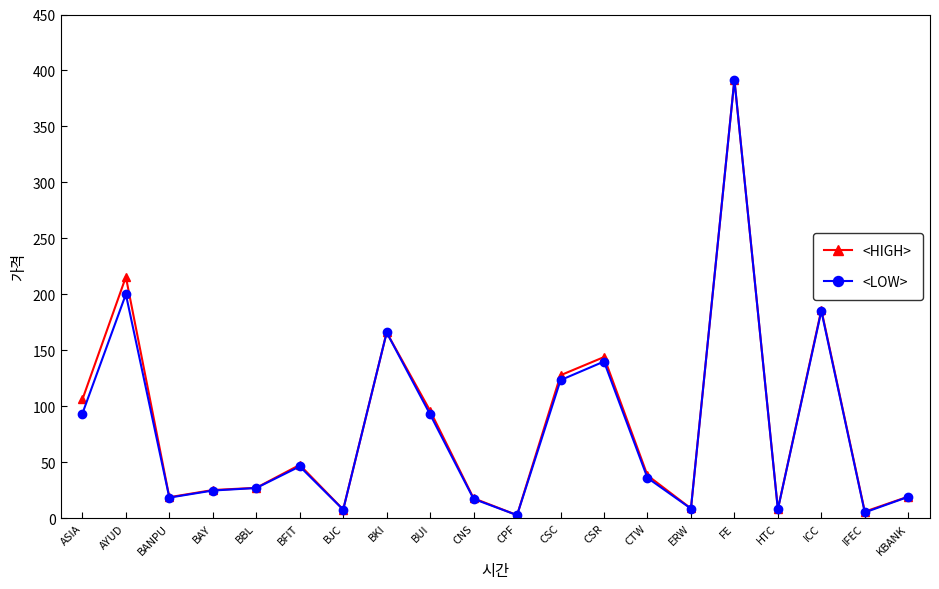

Is this an area chart (filled region under the line)?

No